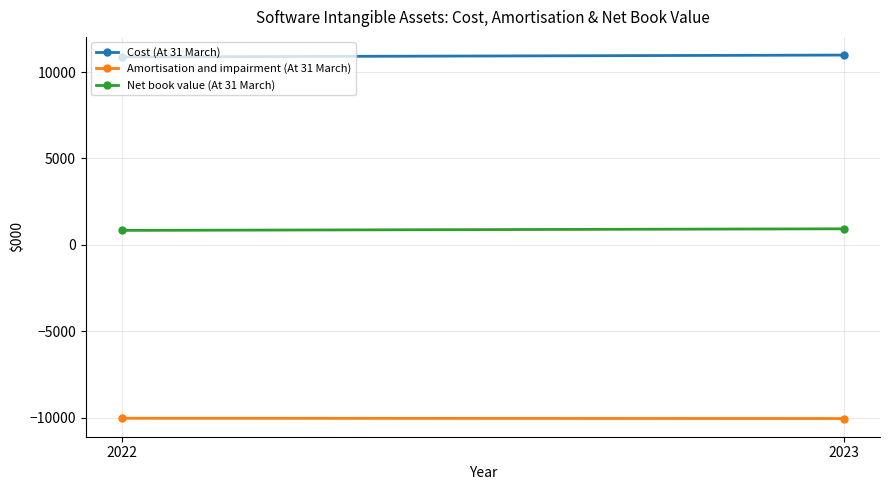

List the series in order of their peak value, highest first.

Cost (At 31 March), Net book value (At 31 March), Amortisation and impairment (At 31 March)